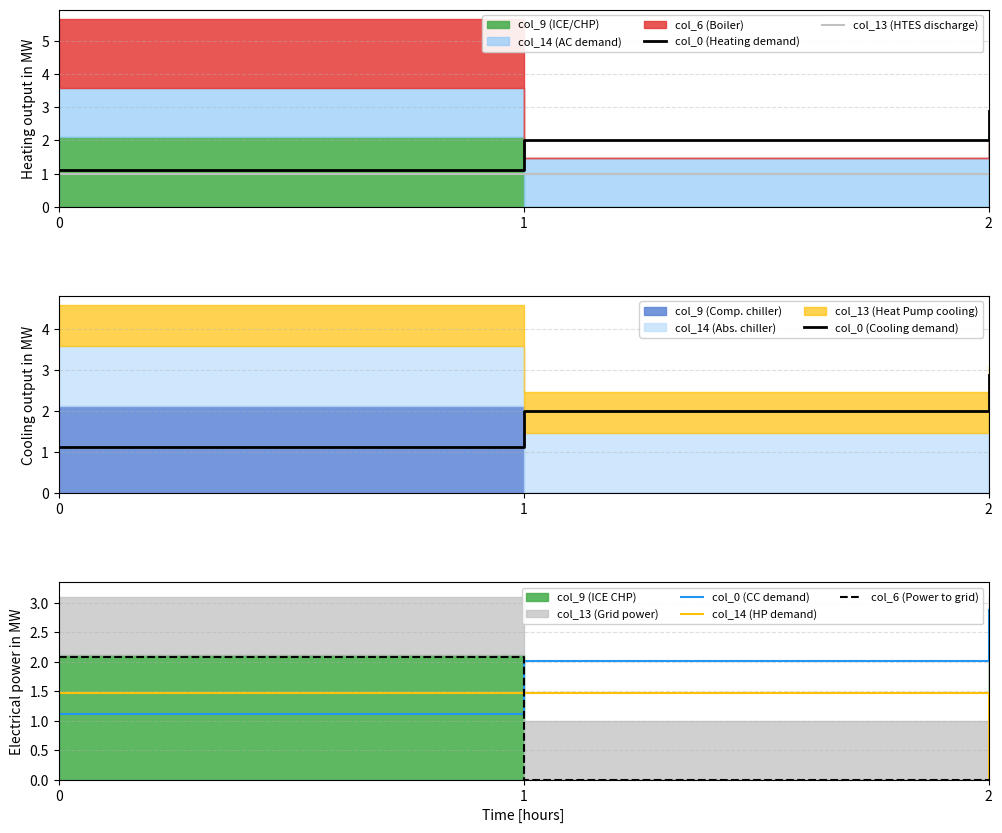

The col_0 (Cooling demand) series shows 2.0 at 0. True or false?

False